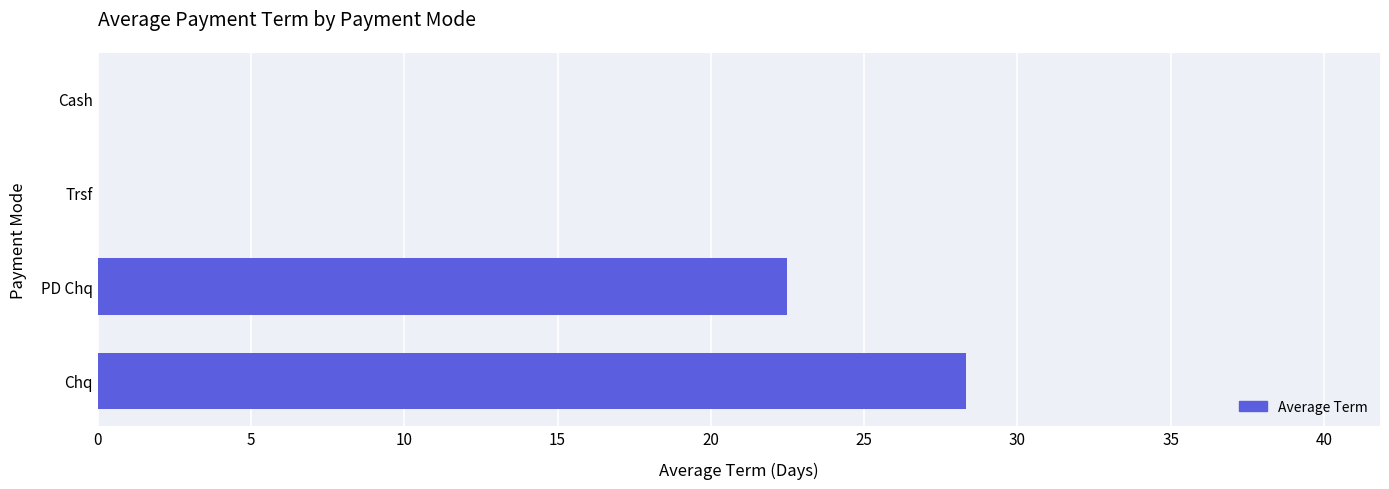

Is it true that the value at Trsf is 0.0?

True